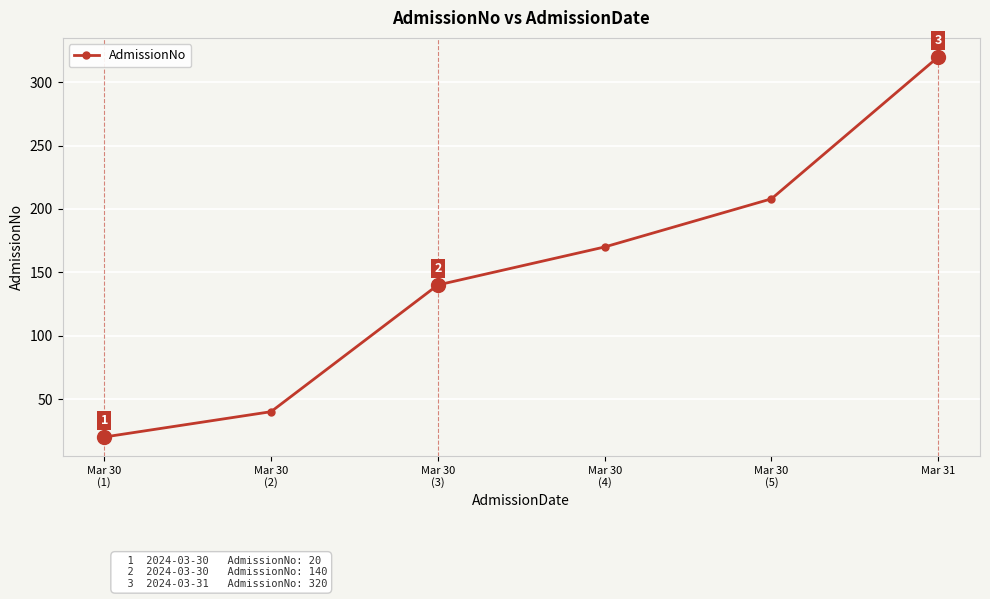

True or false: the data has more than 2 interior local peaks.

False